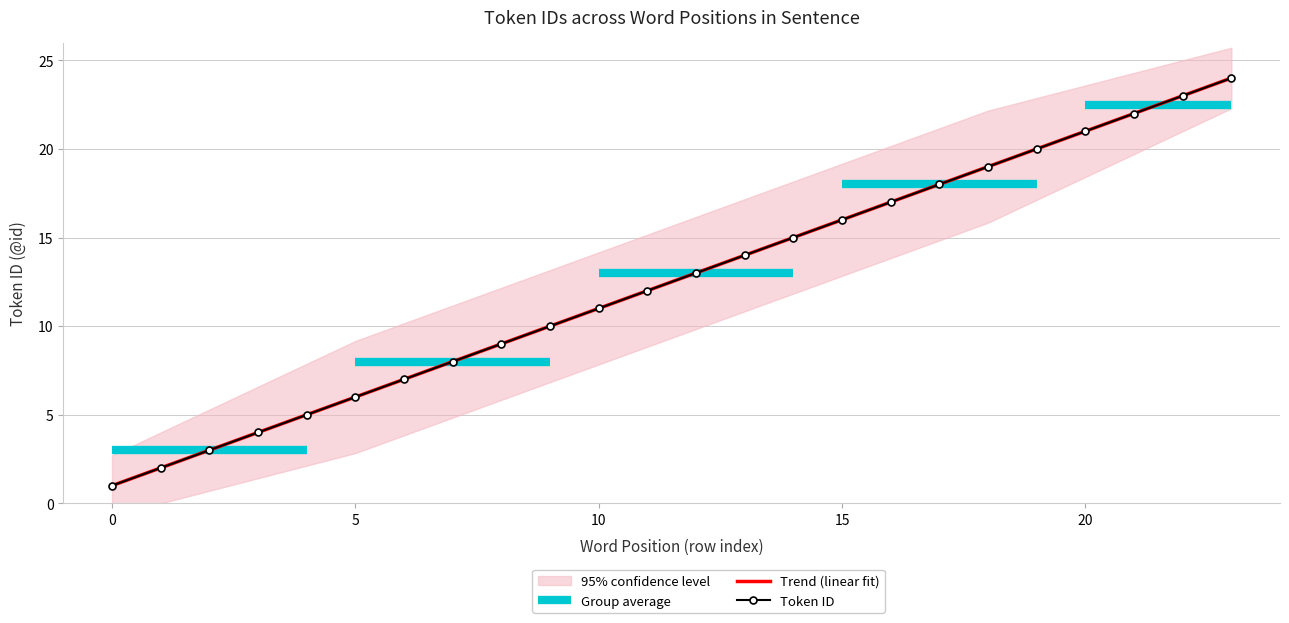

Which label corresponds to the largest value in the chart?

23